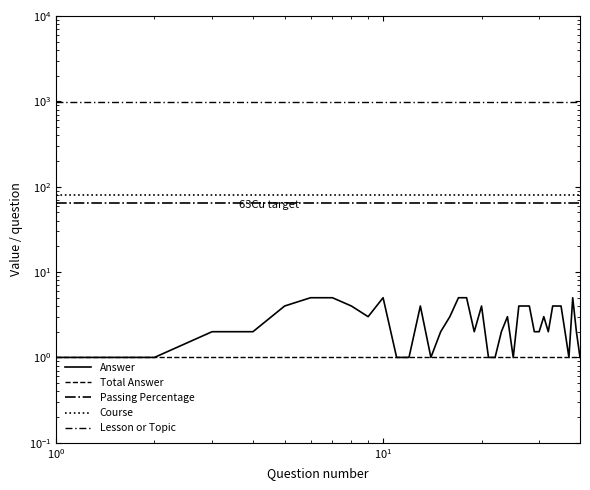

How many values in the Answer series exceed 3?

16